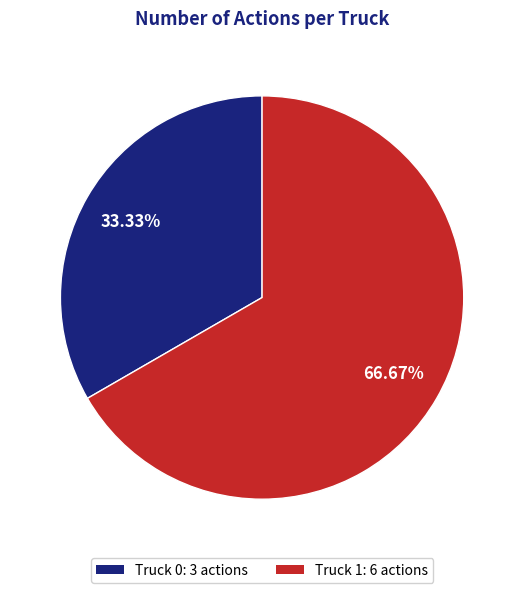

Which category has the smallest portion of the pie?

Truck 0